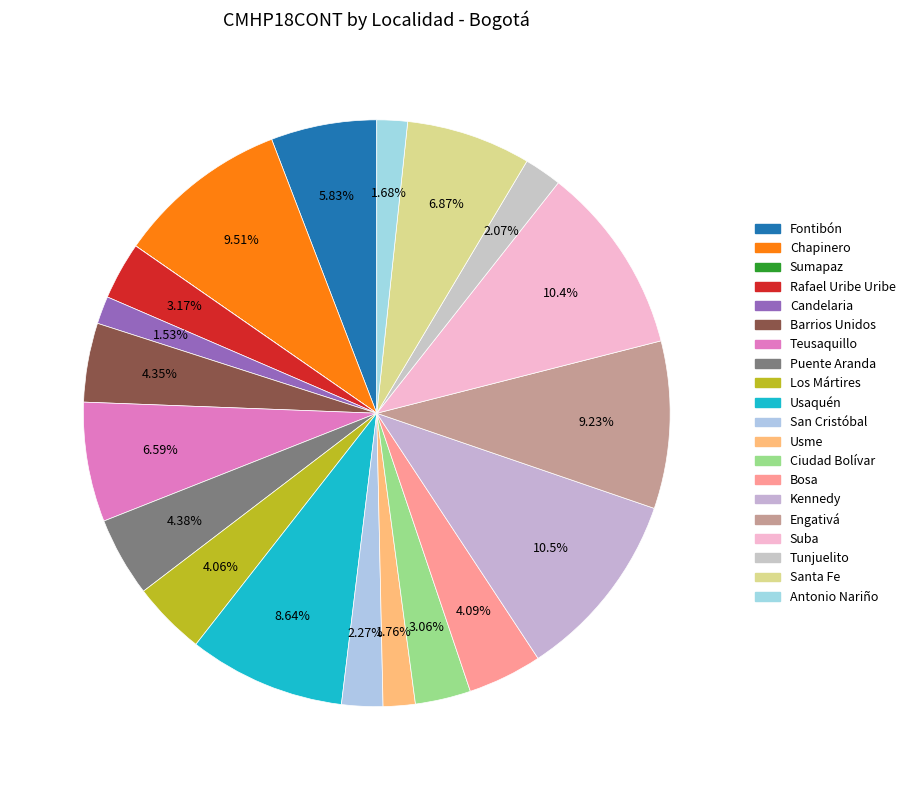

Is there any slice that represents more than half of the pie?

No